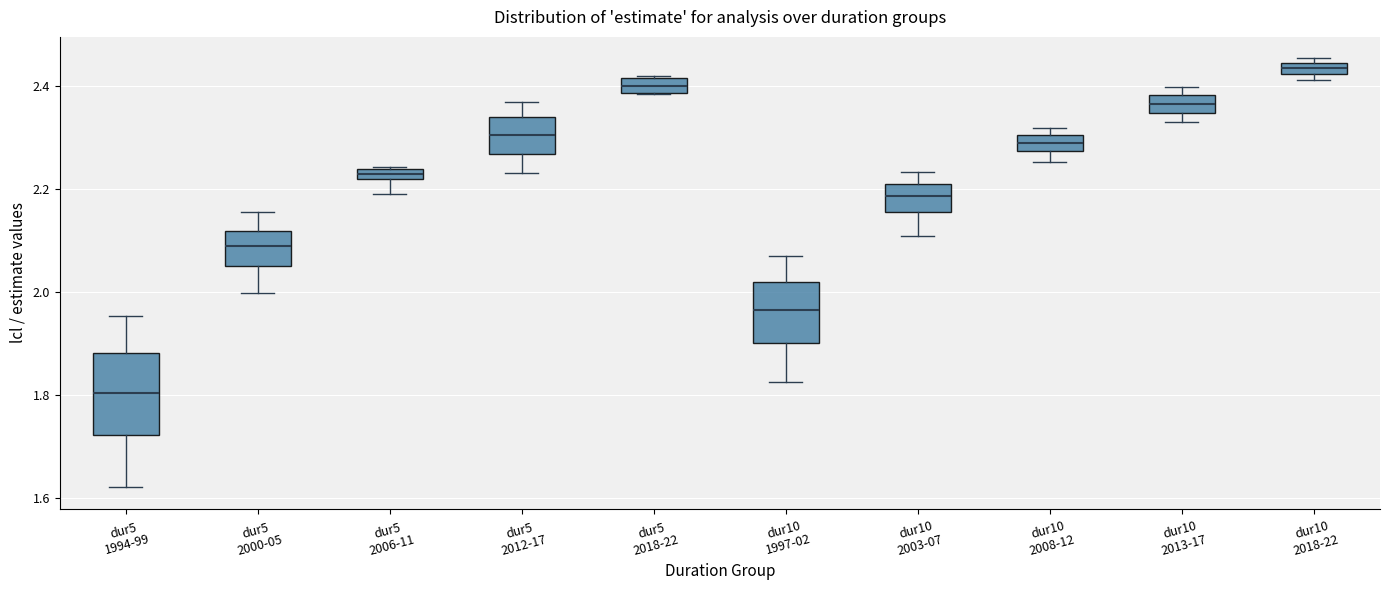

Comparing the boxes themselves (not the whiskers), which one is the tallest?

dur5 1994-99